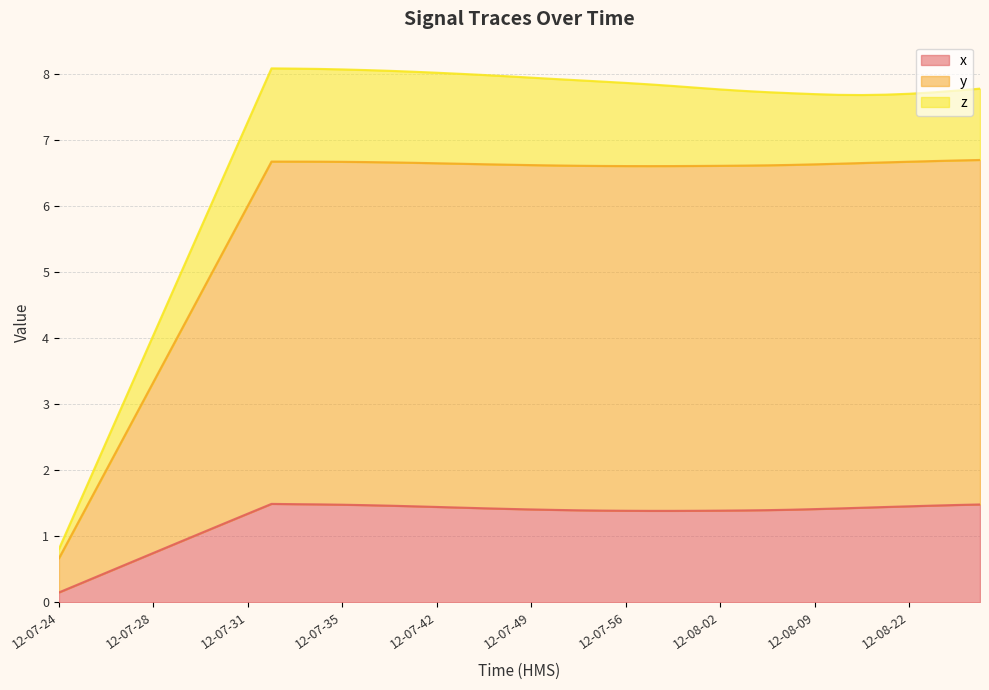

At which label does x first exceed 1?

12-07-30